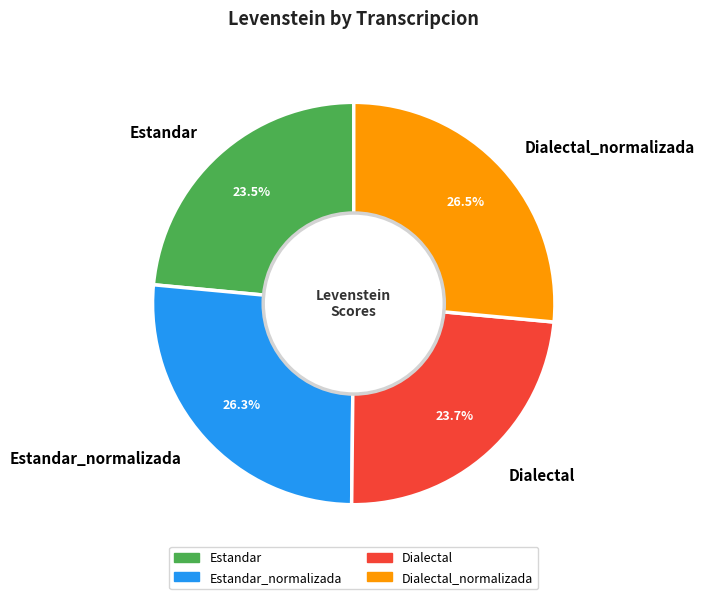

What is the ratio of the value at Estandar to the value at Dialectal_normalizada?

0.9